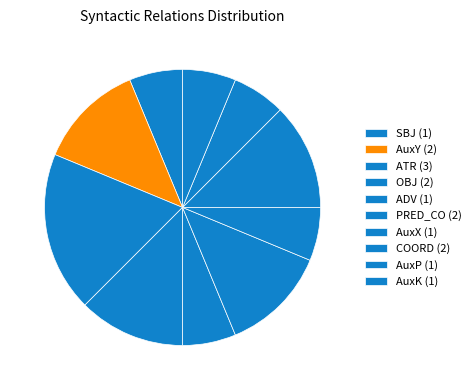

Between SBJ and AuxP, which is larger?

SBJ